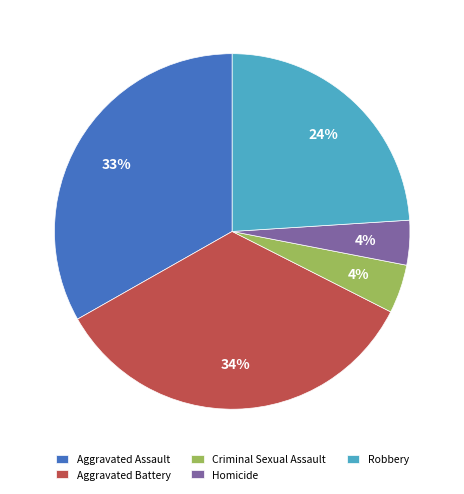

To the nearest percent, what is the average slice percentage?

20%